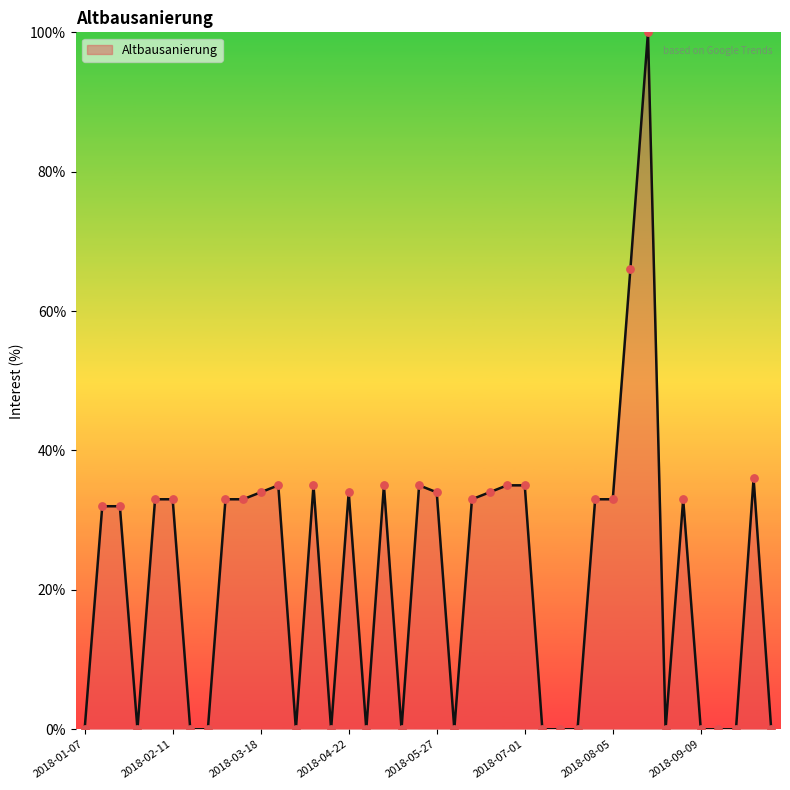

What is the greatest value displayed?

100